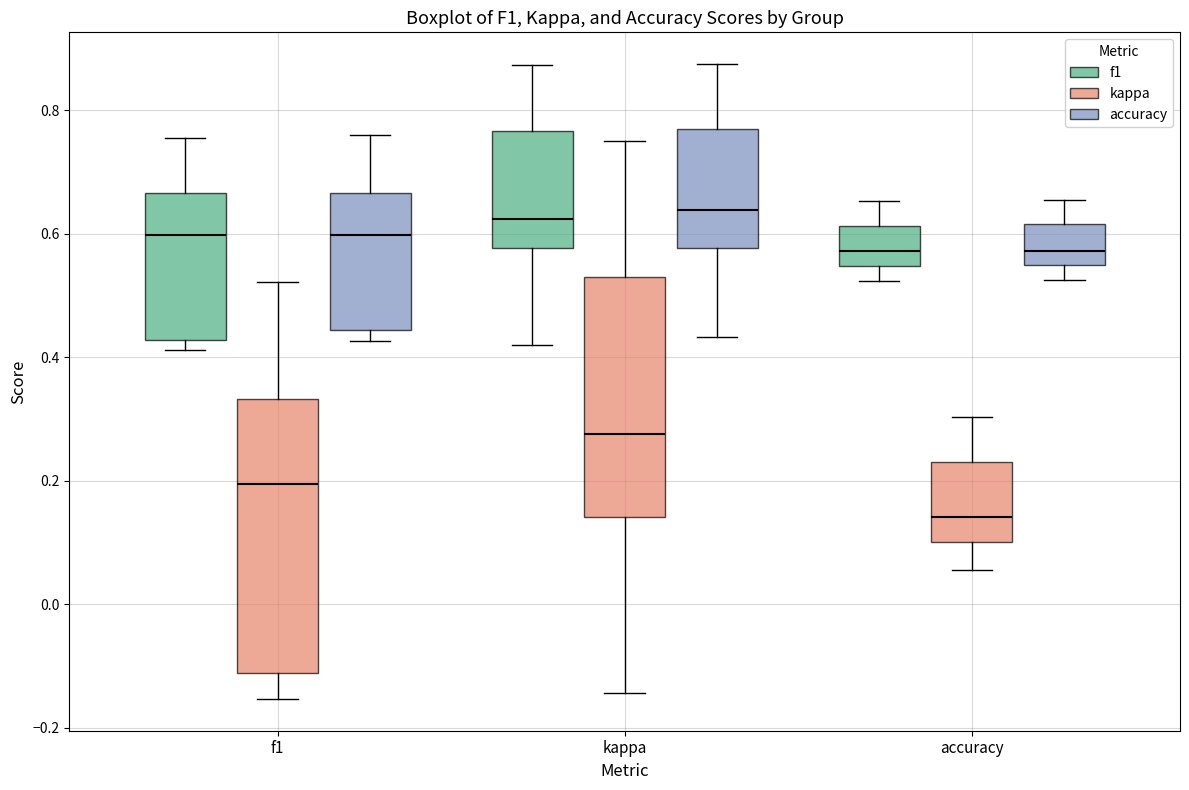

Which box's median line is the lowest?

accuracy (kappa)